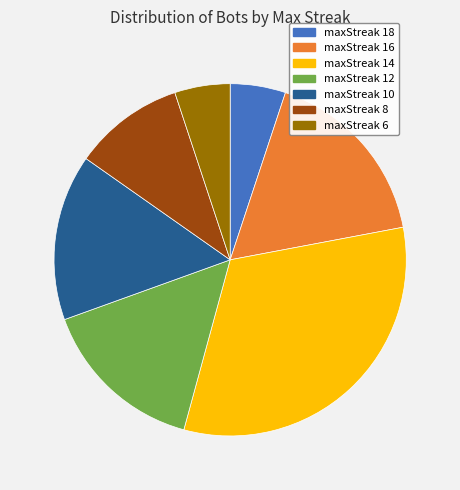

Approximately how many times larger is the value at maxStreak 18 compared to maxStreak 12?

0.3